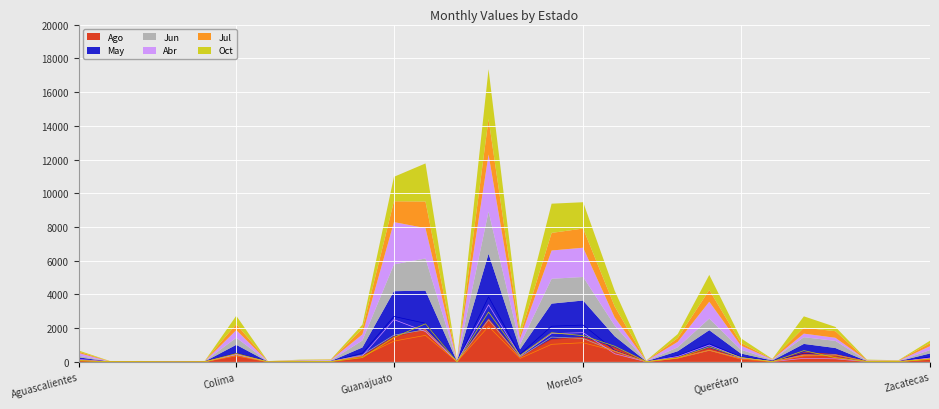

At which category does May reach its first local valley?

Baja California